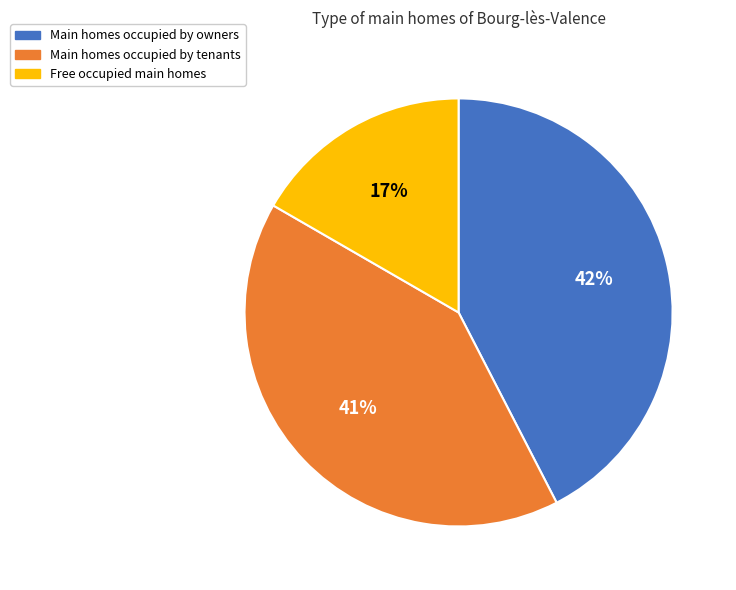

Do Free occupied main homes and Main homes occupied by tenants together represent more than half of the pie?

Yes